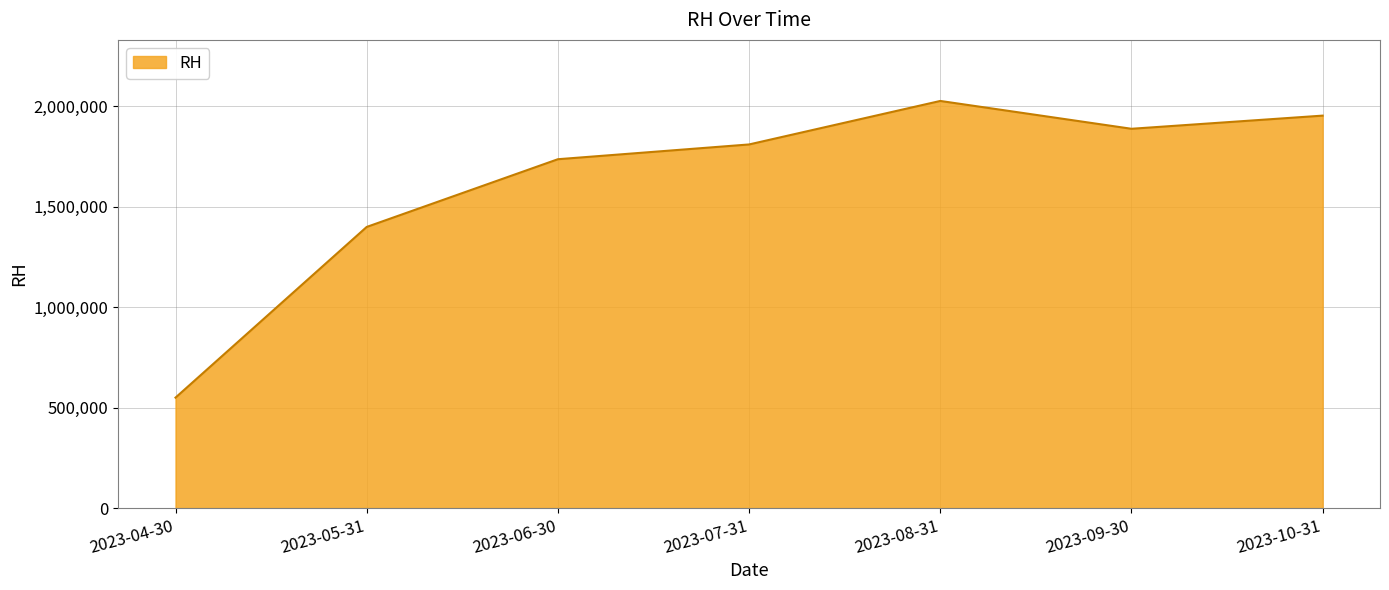

Approximately how many times larger is the value at 2023-06-30 compared to 2023-05-31?

1.2